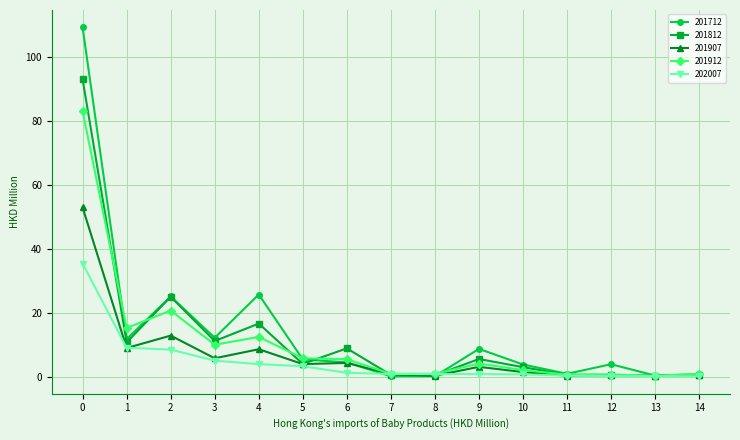

The value of 201907 at 3 is 5.7. True or false?

True